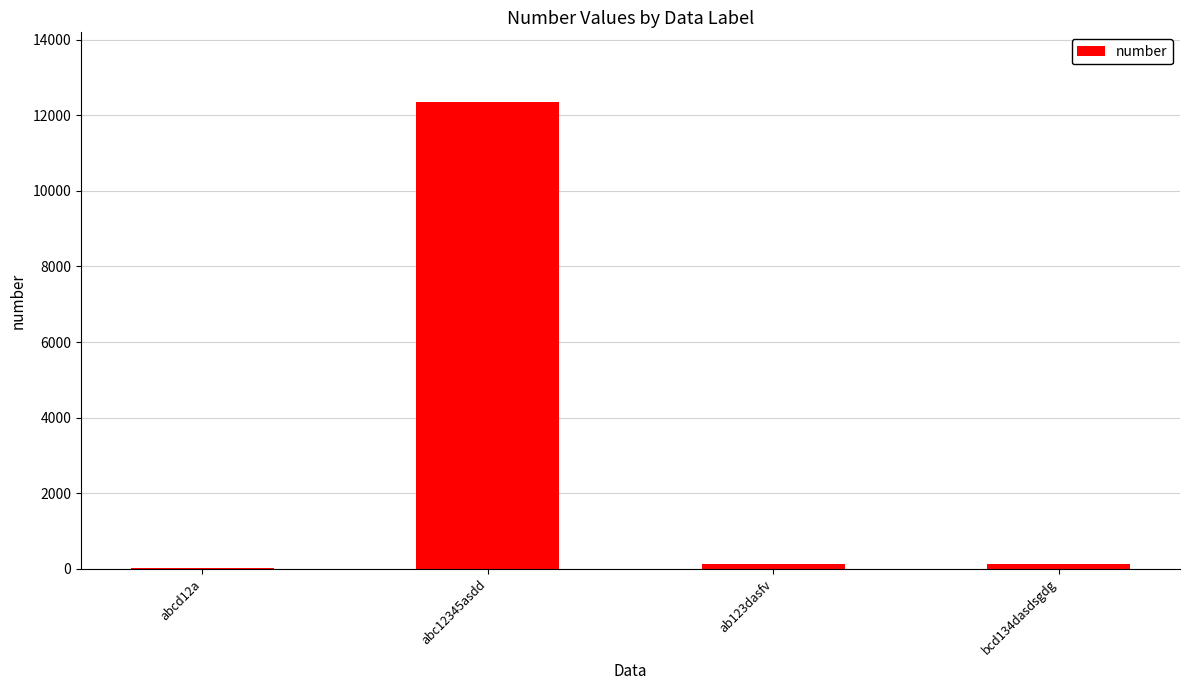

What is the greatest value displayed?

12345